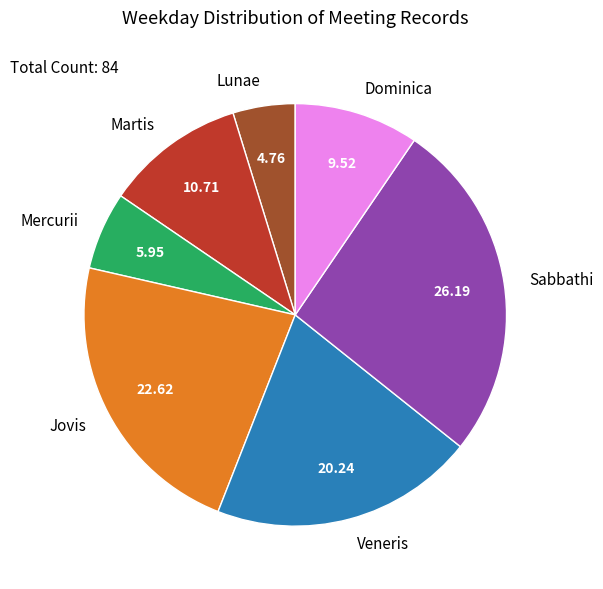

Does any single category account for the majority?

No